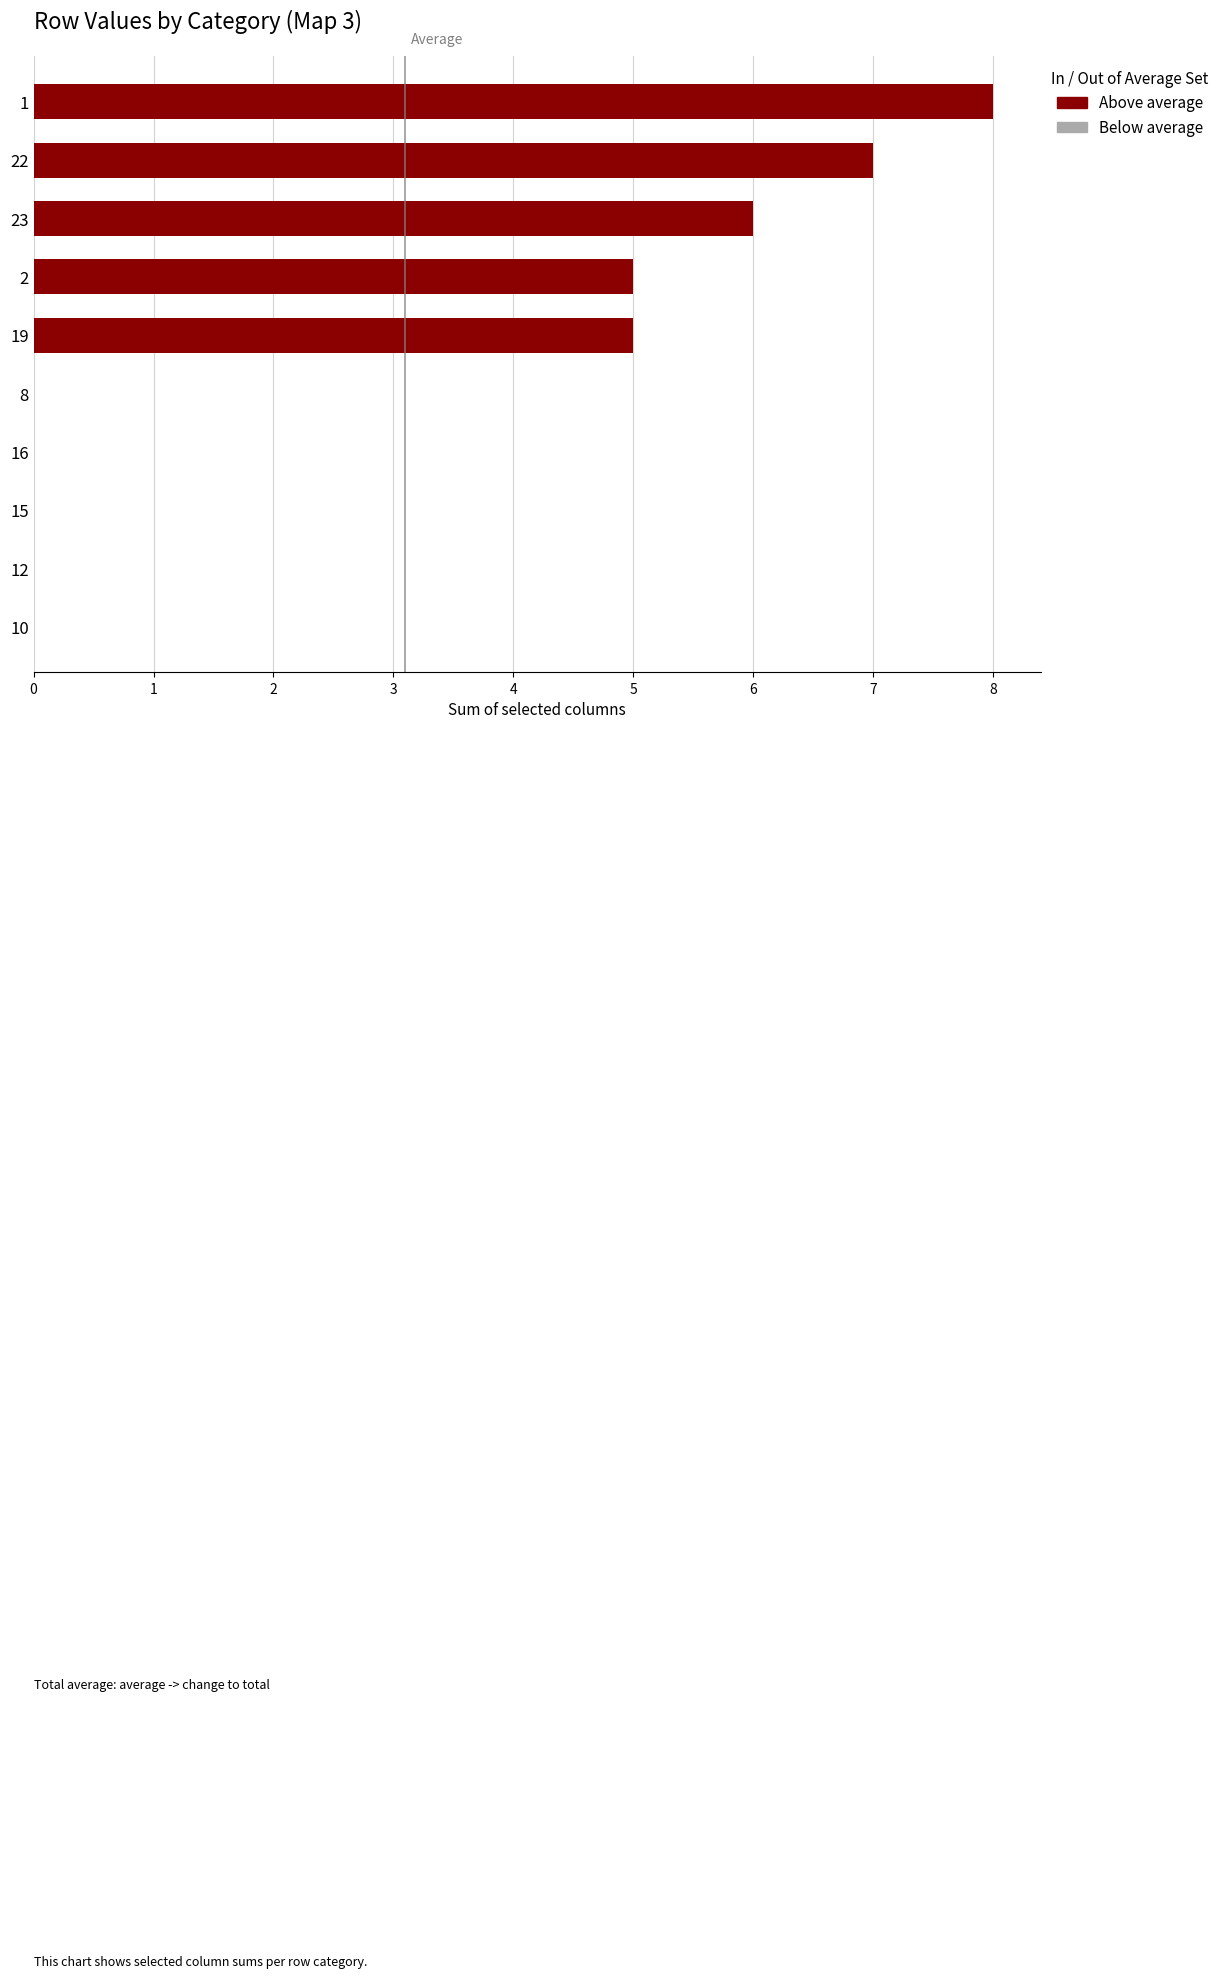

What is the average value?

6